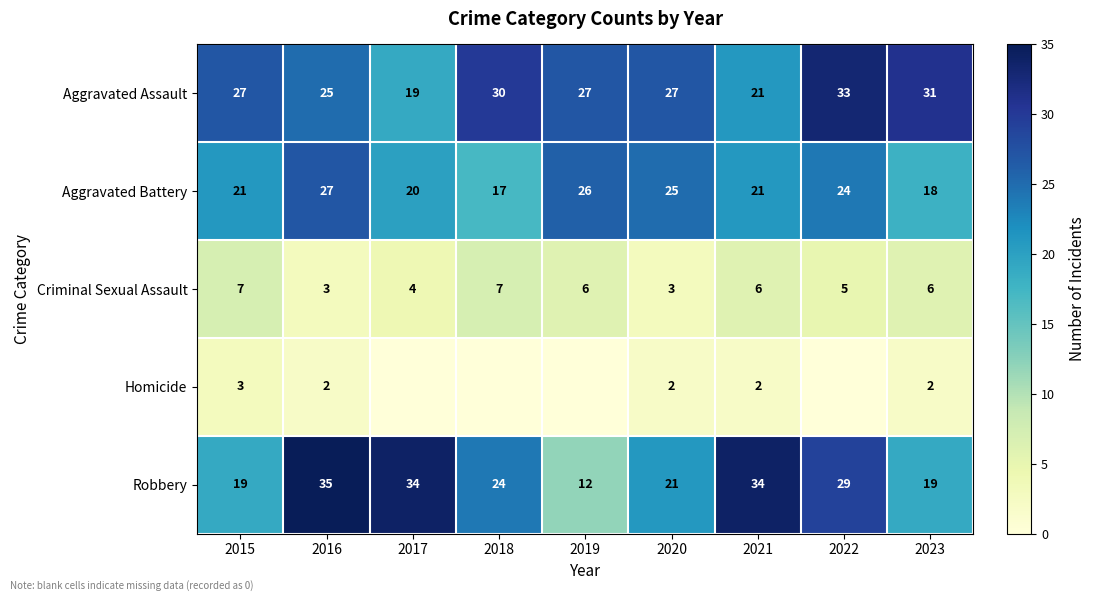

What is the difference between the highest and lowest values at 2023?

29